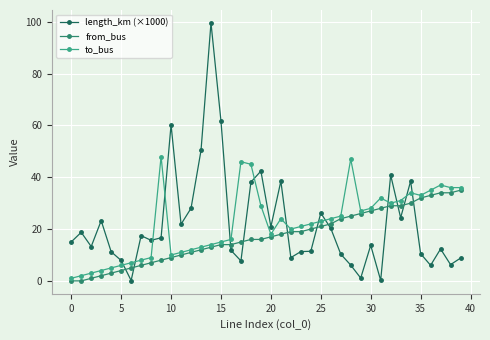

After their last crossing, which series has the higher values: length_km (×1000) or to_bus?

to_bus